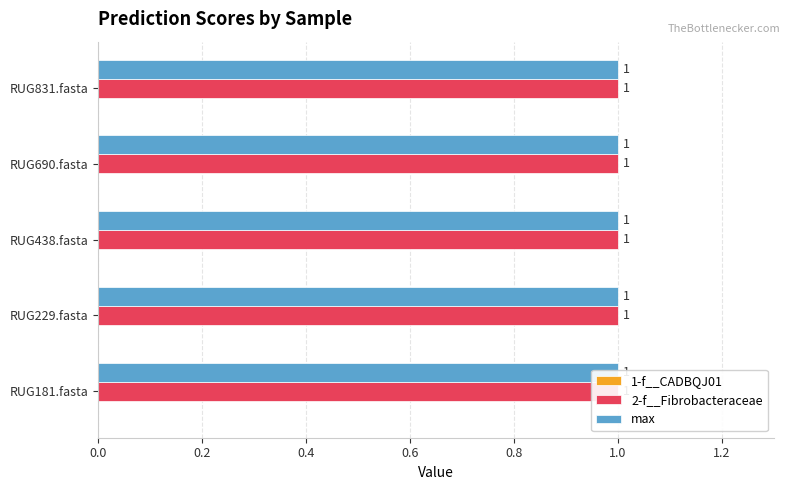

What is the value of the 2-f__Fibrobacteraceae bar at the 3rd from the left?

1